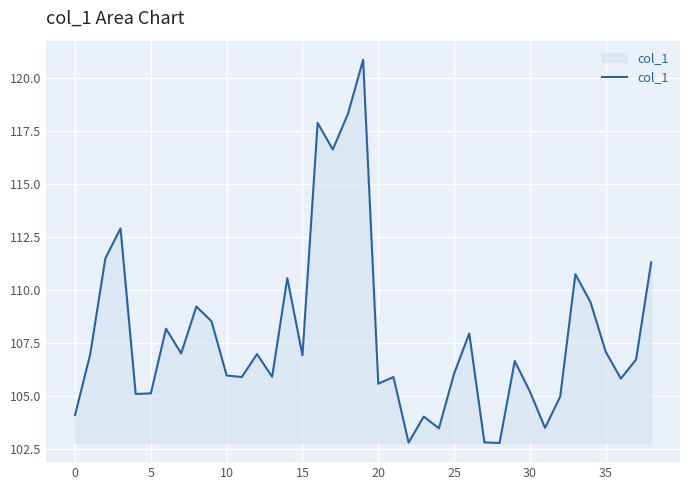

What is the maximum value shown in the chart?

120.9